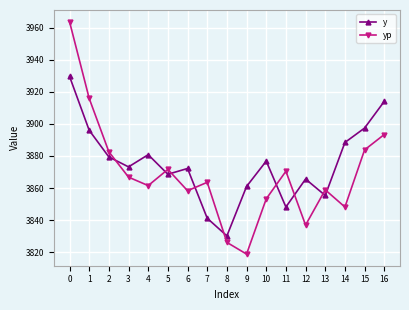

How many lines are shown in the chart?

2